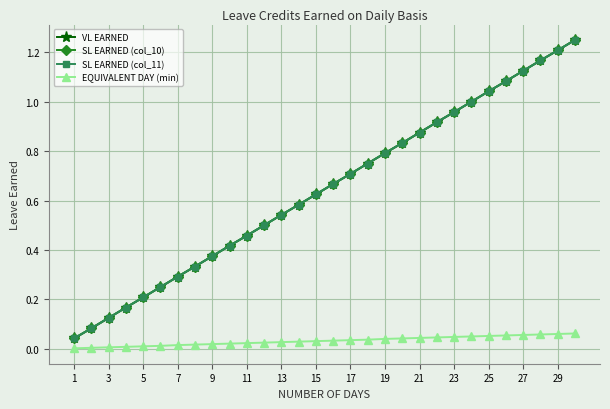

How many lines are shown in the chart?

4